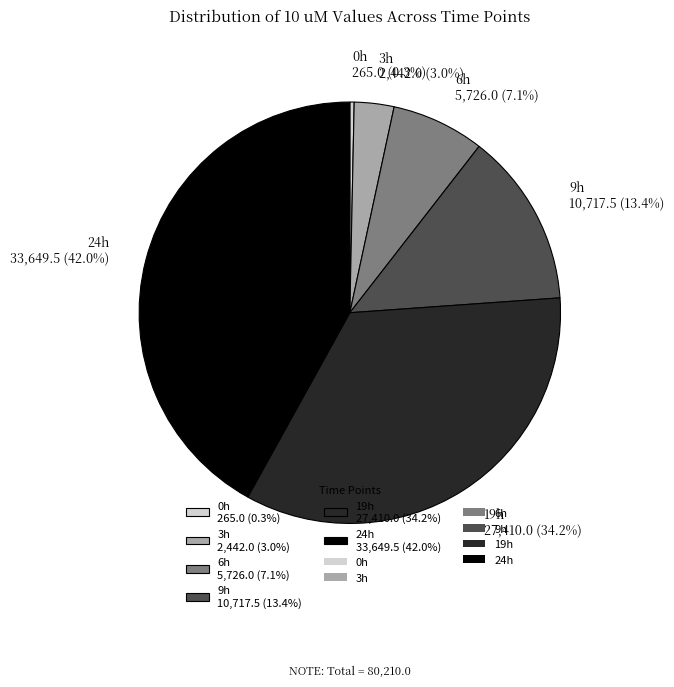

Which slice is the smallest?

0h